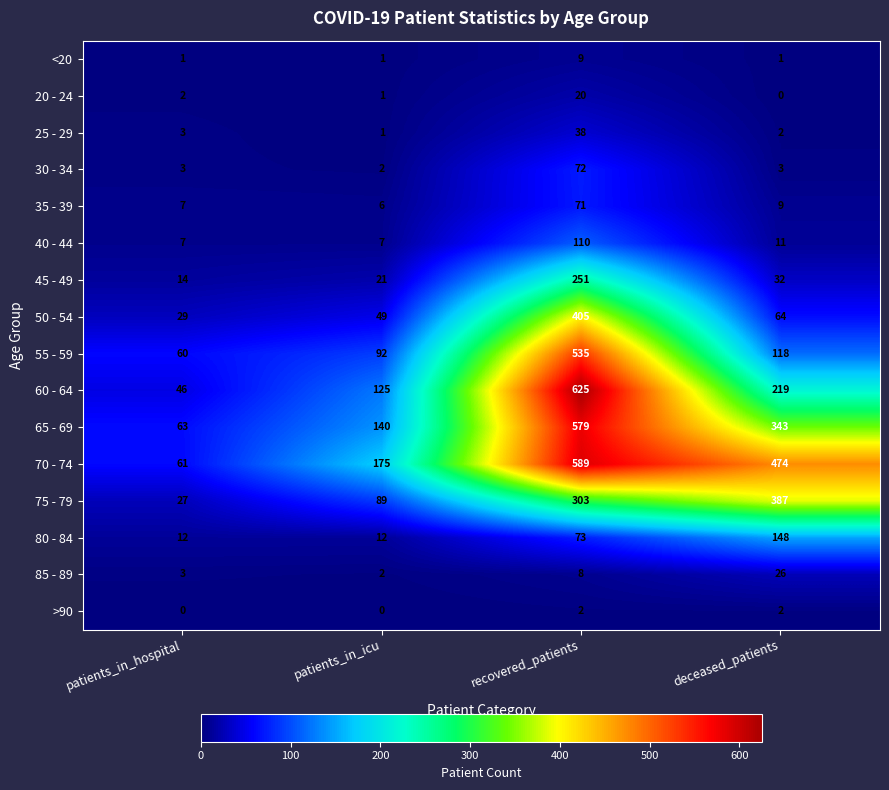

What is the sum of all 50 - 54 values?

547